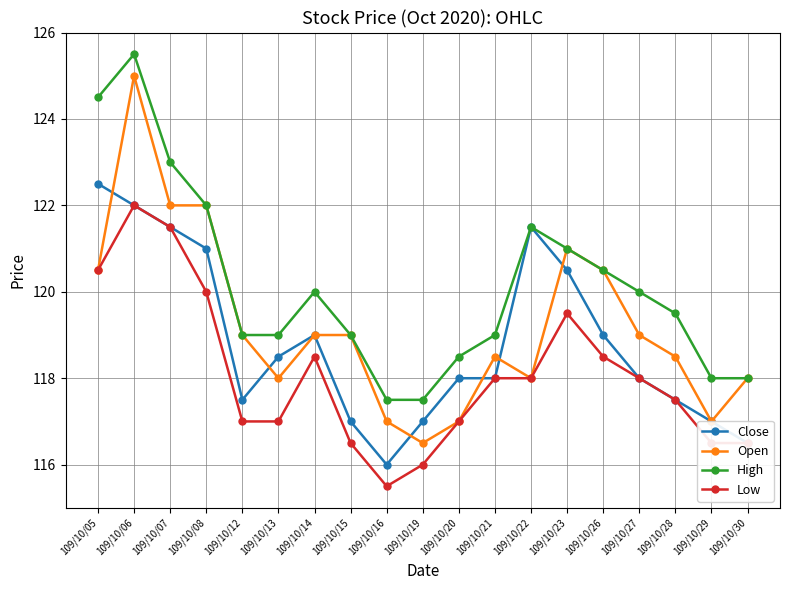

True or false: High has more than 1 interior local peaks.

True